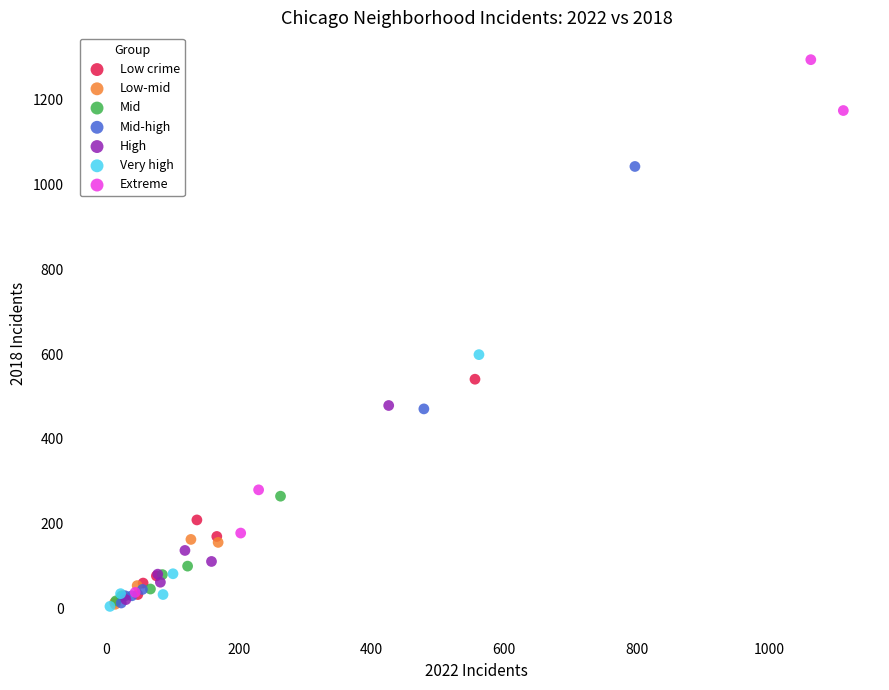

Which series reaches the maximum Y coordinate?

Extreme